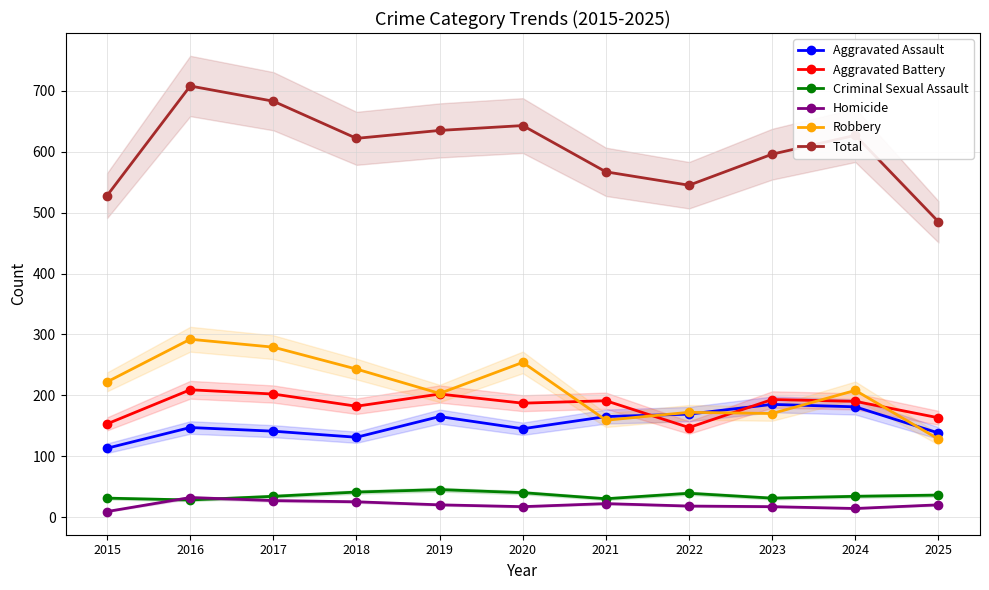

Rank the series by their maximum value, from highest to lowest.

Total, Robbery, Aggravated Battery, Aggravated Assault, Criminal Sexual Assault, Homicide